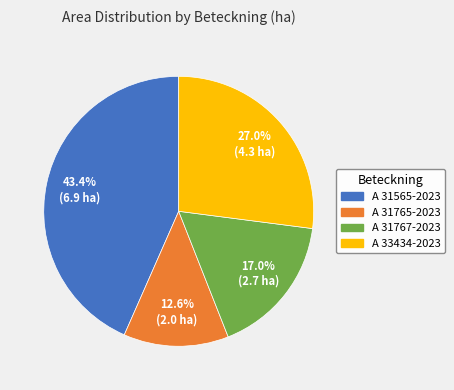

Rank the categories by value from highest to lowest.

A 31565-2023, A 33434-2023, A 31767-2023, A 31765-2023